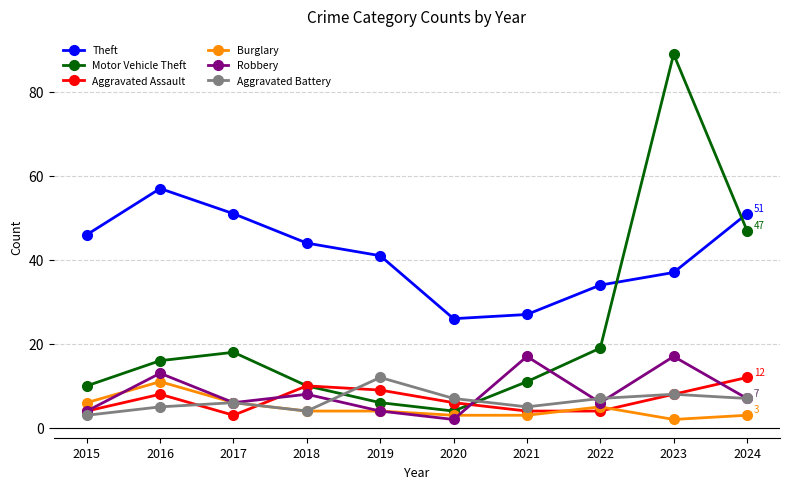

How many values in the Robbery series are below 7?

5